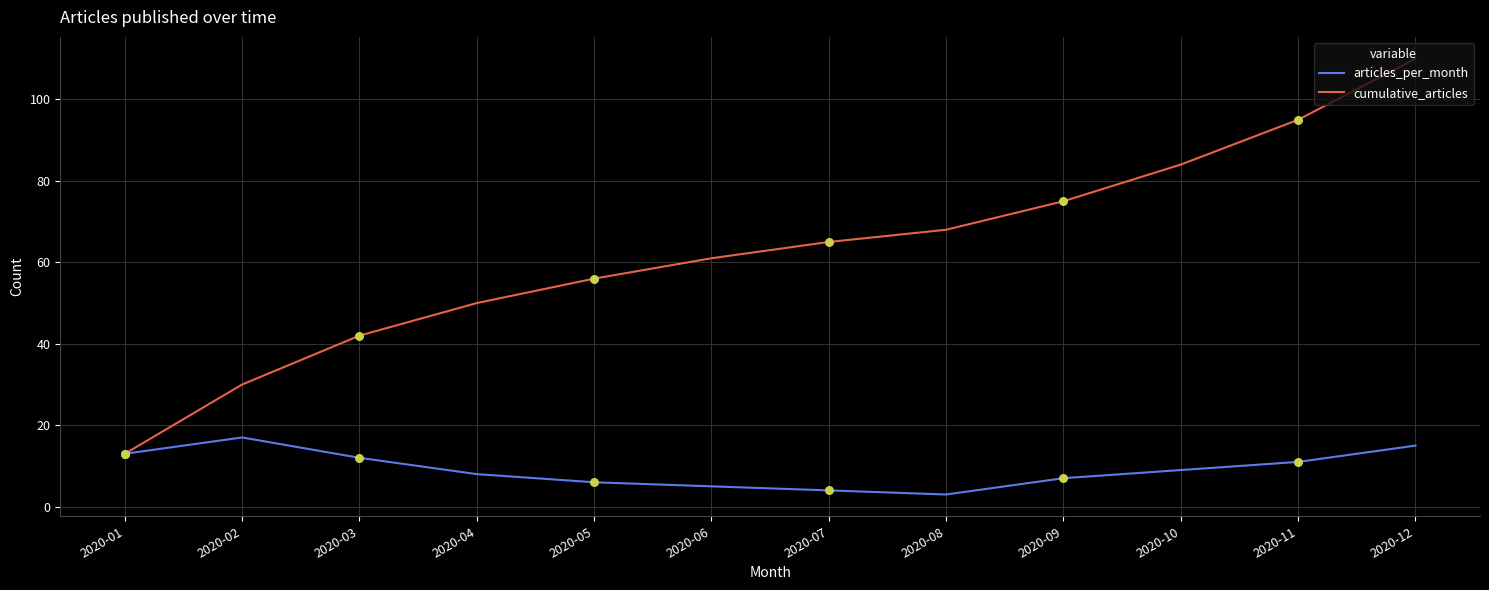

Which series has the largest total across all categories?

cumulative_articles